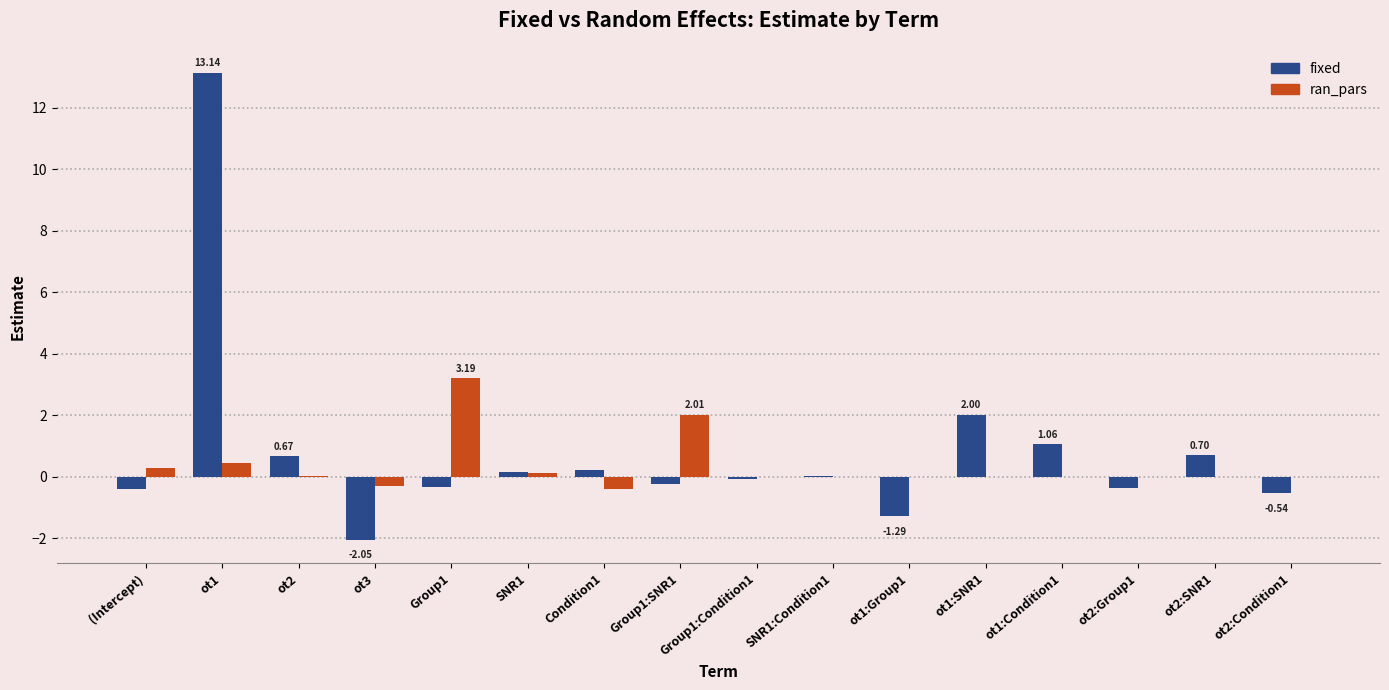

What is the sum of all fixed values?

12.7